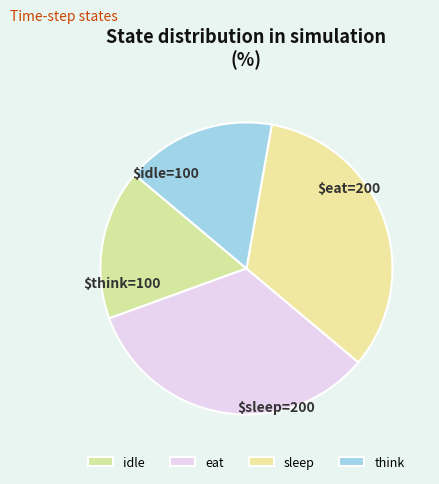

How many slices are in this pie chart?

4